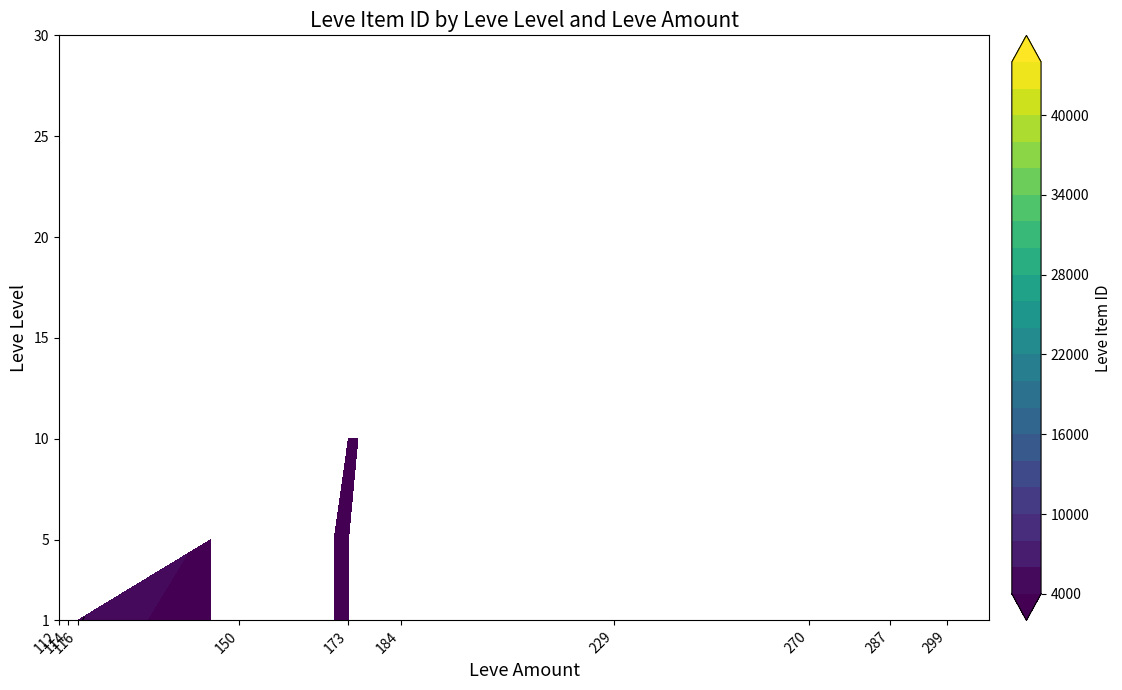

The 1 series shows 2494 at 115. True or false?

True